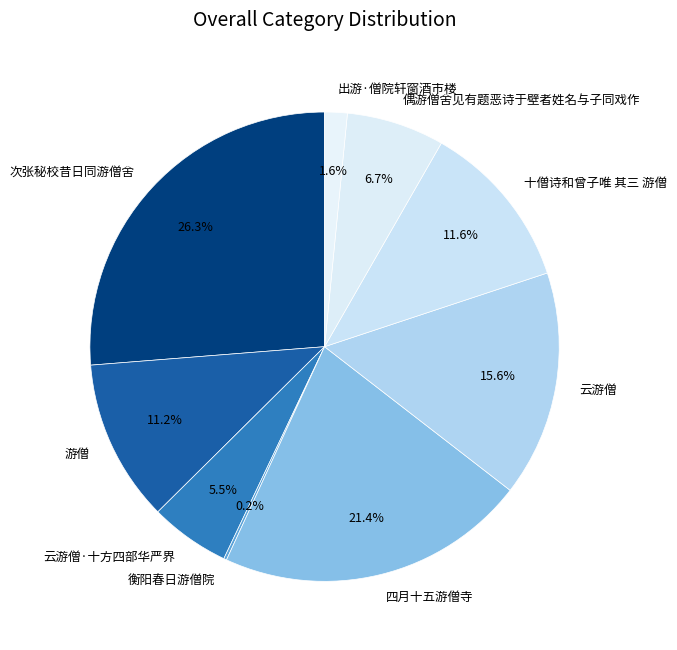

How much of the chart is everything except 云游僧?

84.4%